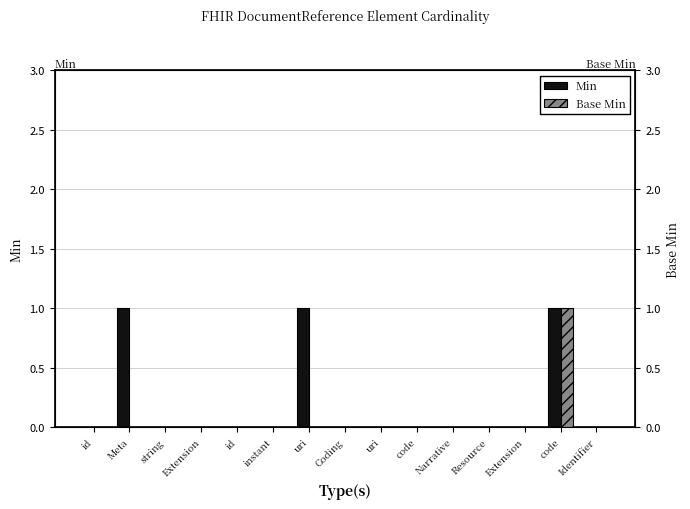

What is the label of the 2nd bar from the right?

code